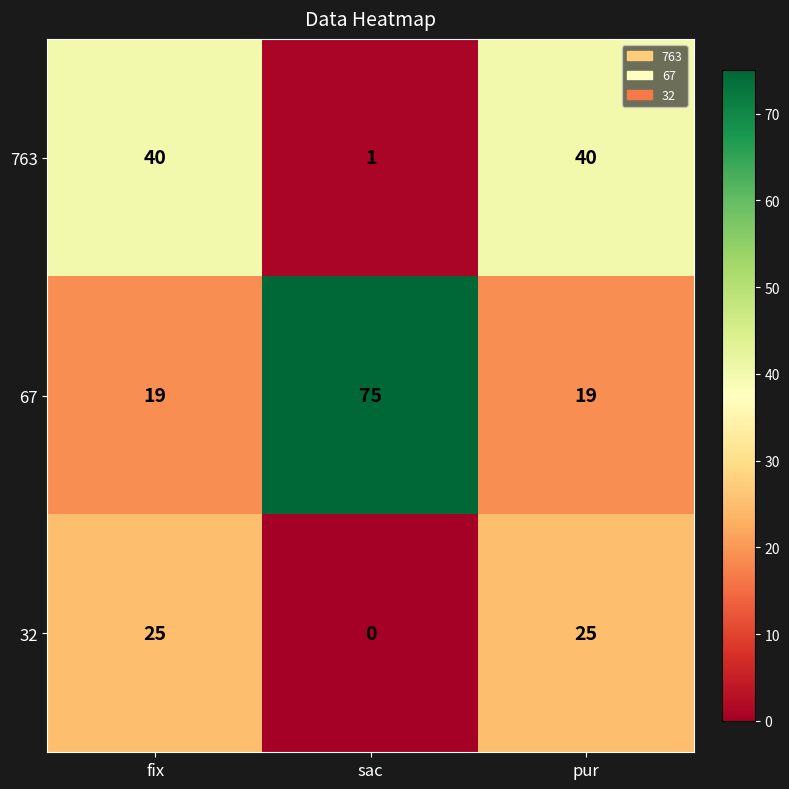

Reading left to right, extract all data points from this chart.

763: 40	1	40
67: 19	75	19
32: 25	0	25